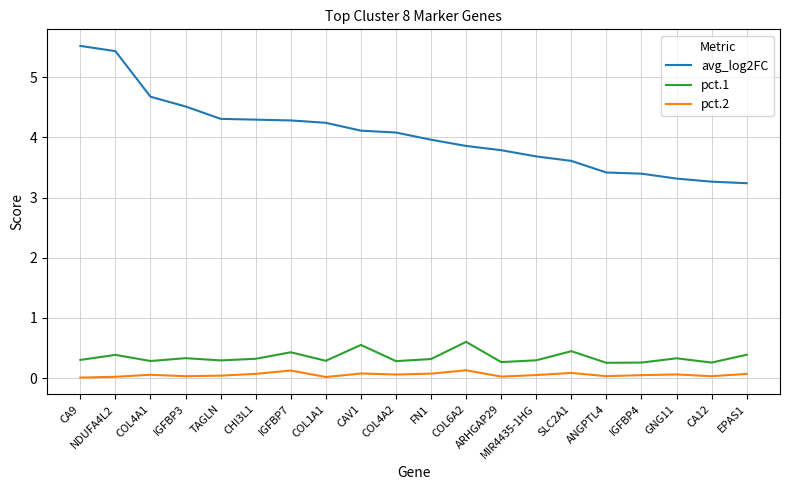

What is the maximum value for pct.1?

0.6